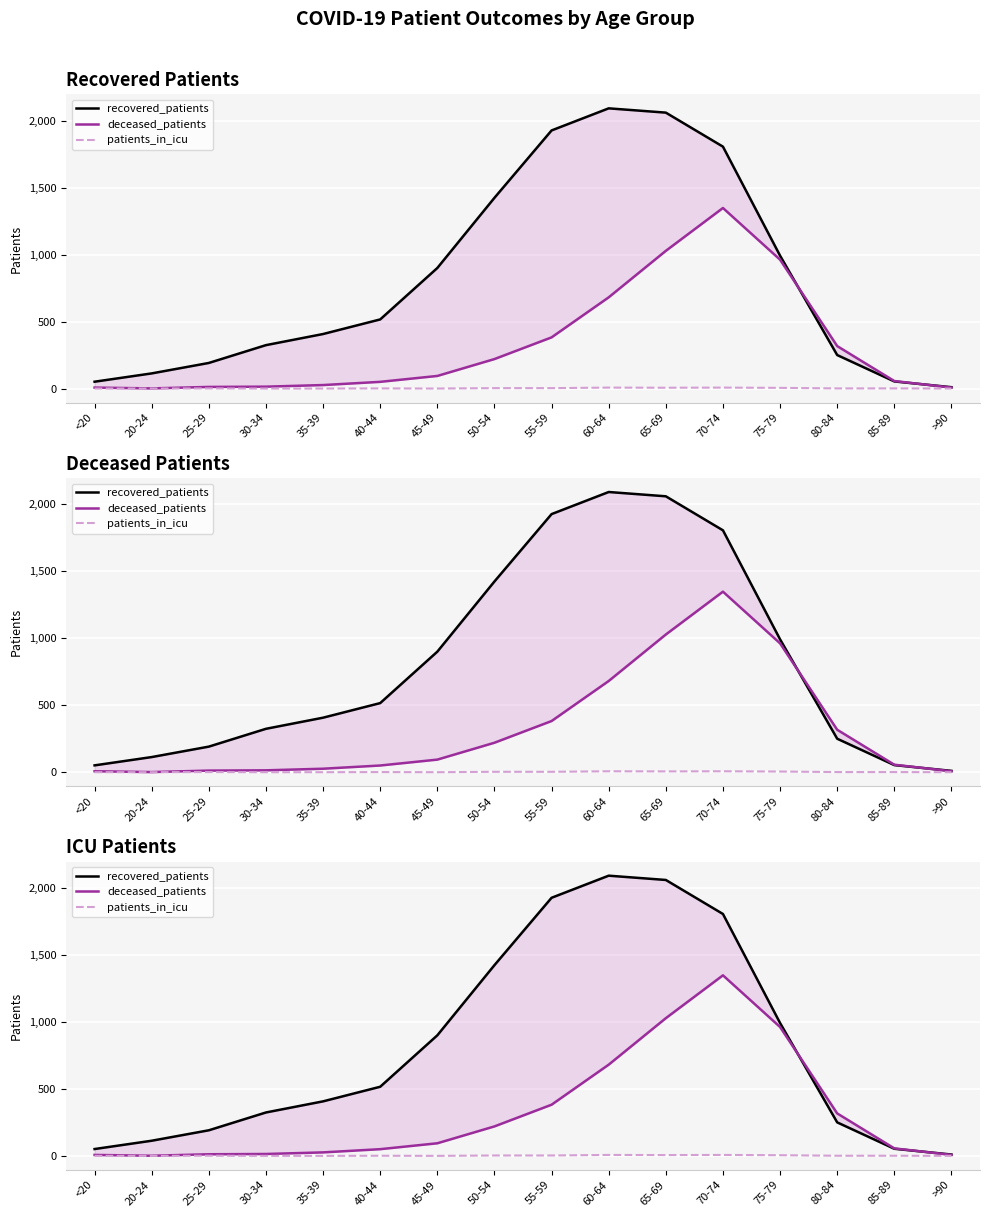

Between which two adjacent categories do recovered_patients and deceased_patients first intersect?

75-79 and 80-84